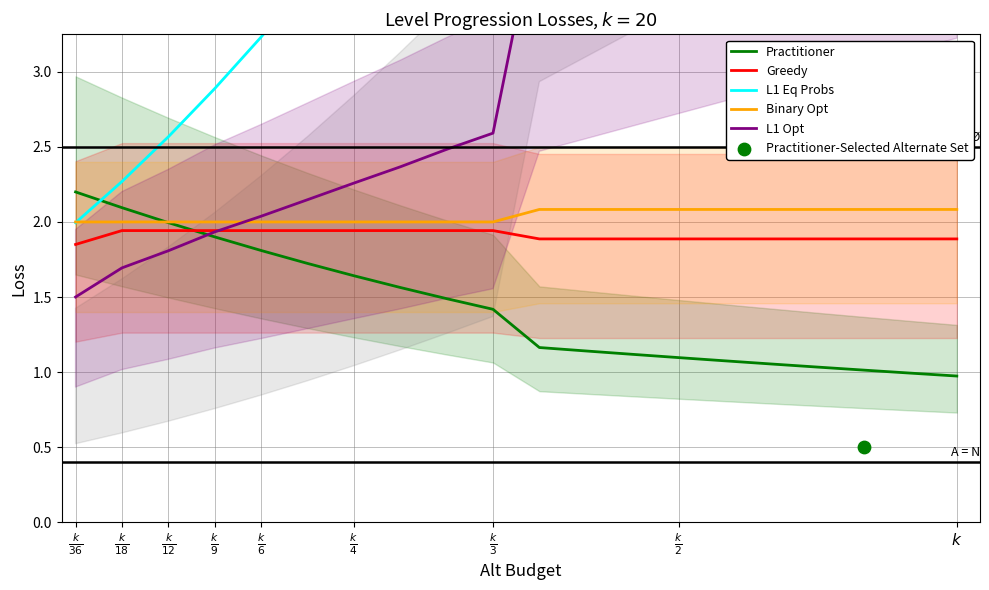

Which series has the largest total across all categories?

L1 Eq Probs